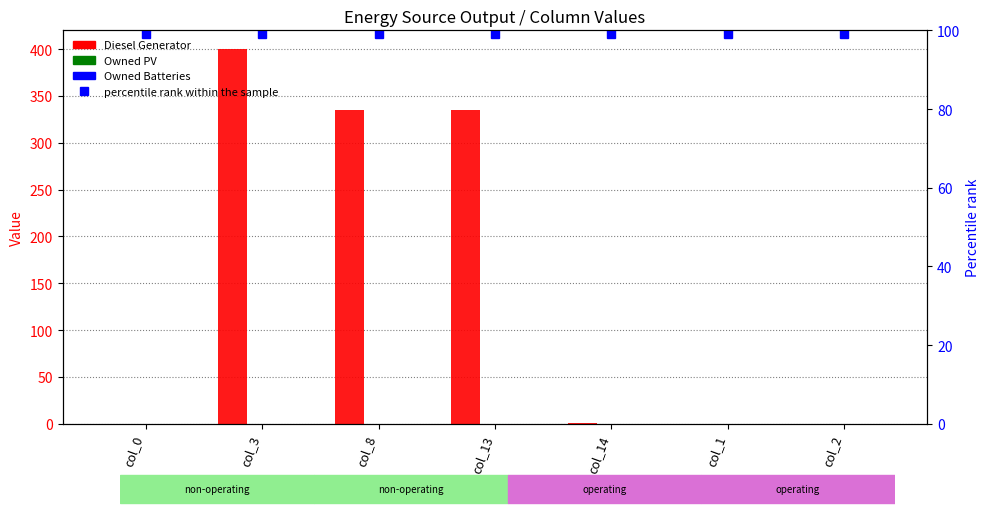

Reading left to right, list all the values displayed in this chart.

Diesel Generator: col_0=0.0	col_3=400.0	col_8=335.0	col_13=335.0	col_14=1.0	col_1=0.0	col_2=0.0
Owned PV: col_0=0.0	col_3=0.0	col_8=0.0	col_13=0.0	col_14=0.0	col_1=0.0	col_2=0.0
Owned Batteries: col_0=0.0	col_3=0.0	col_8=0.0	col_13=0.0	col_14=0.0	col_1=0.0	col_2=0.0